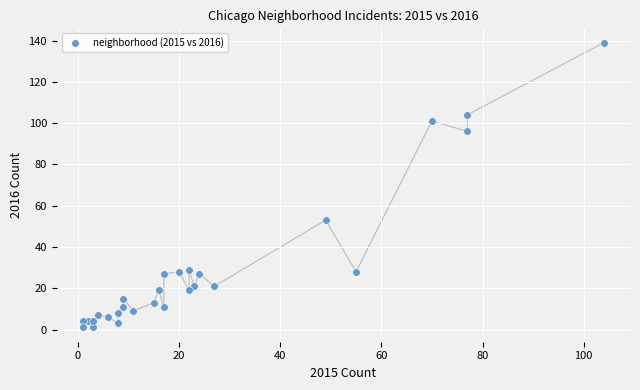

What Y value in the scatter plot is closest to 70?

53